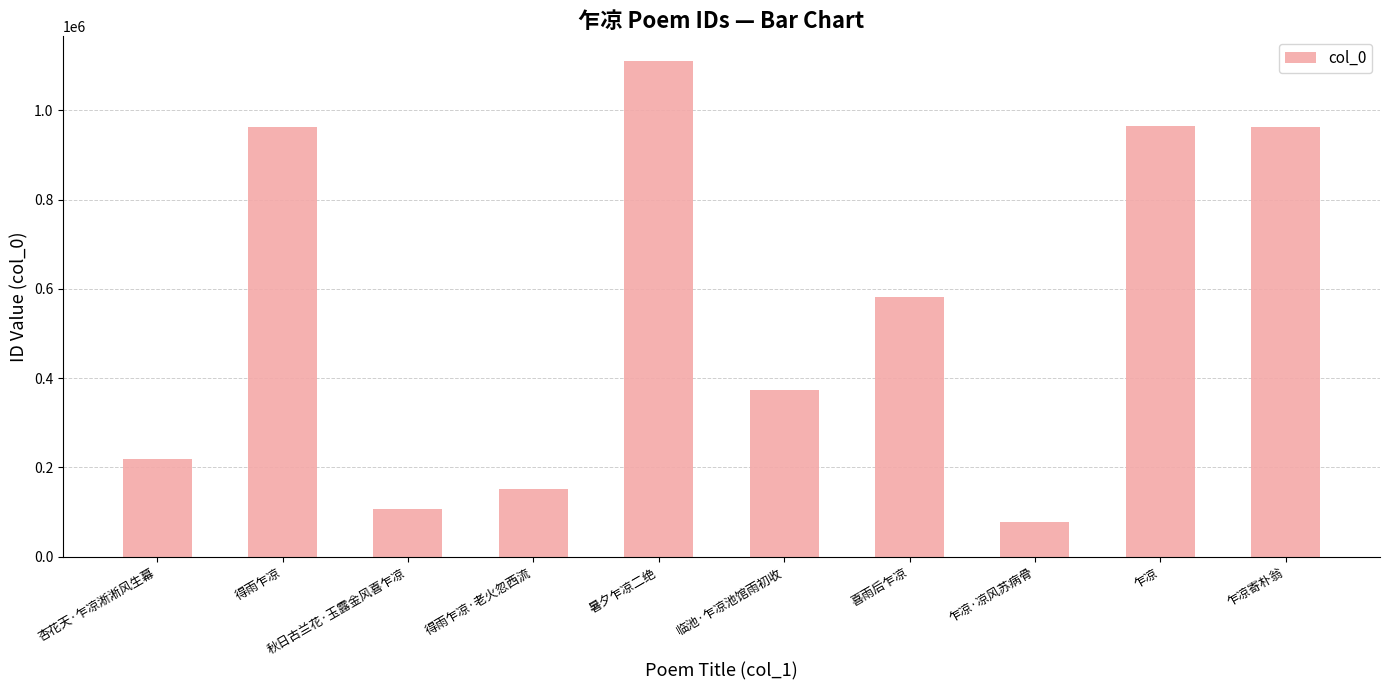

What is the label of the 6th bar from the right?

暑夕乍凉二绝